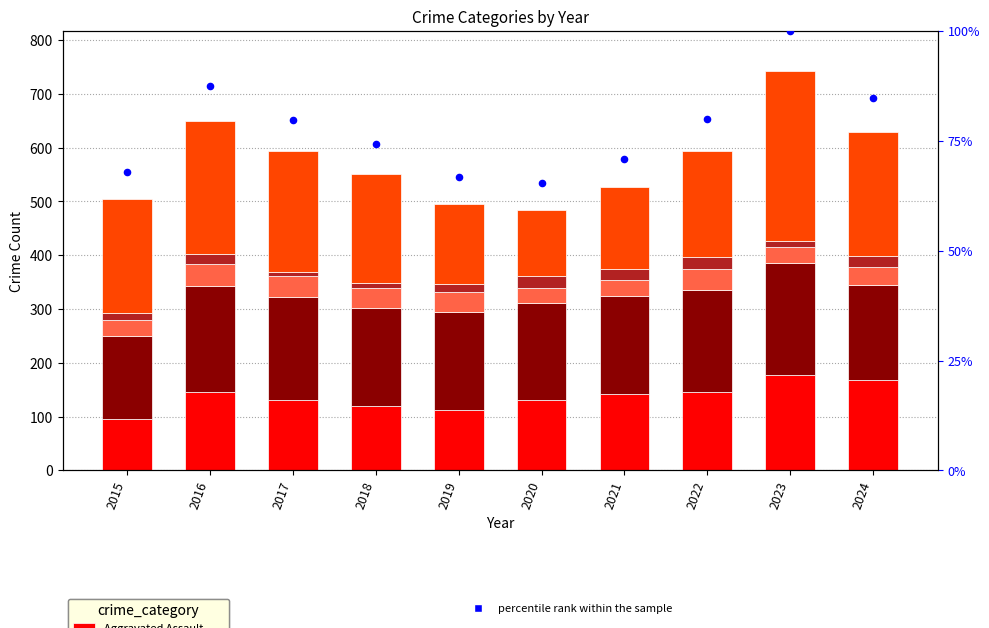

Which series contains the lowest Y value?

Homicide